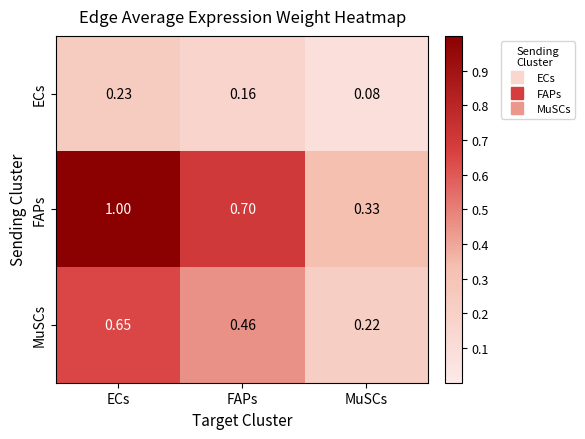

Which series has the largest range (max minus min)?

FAPs